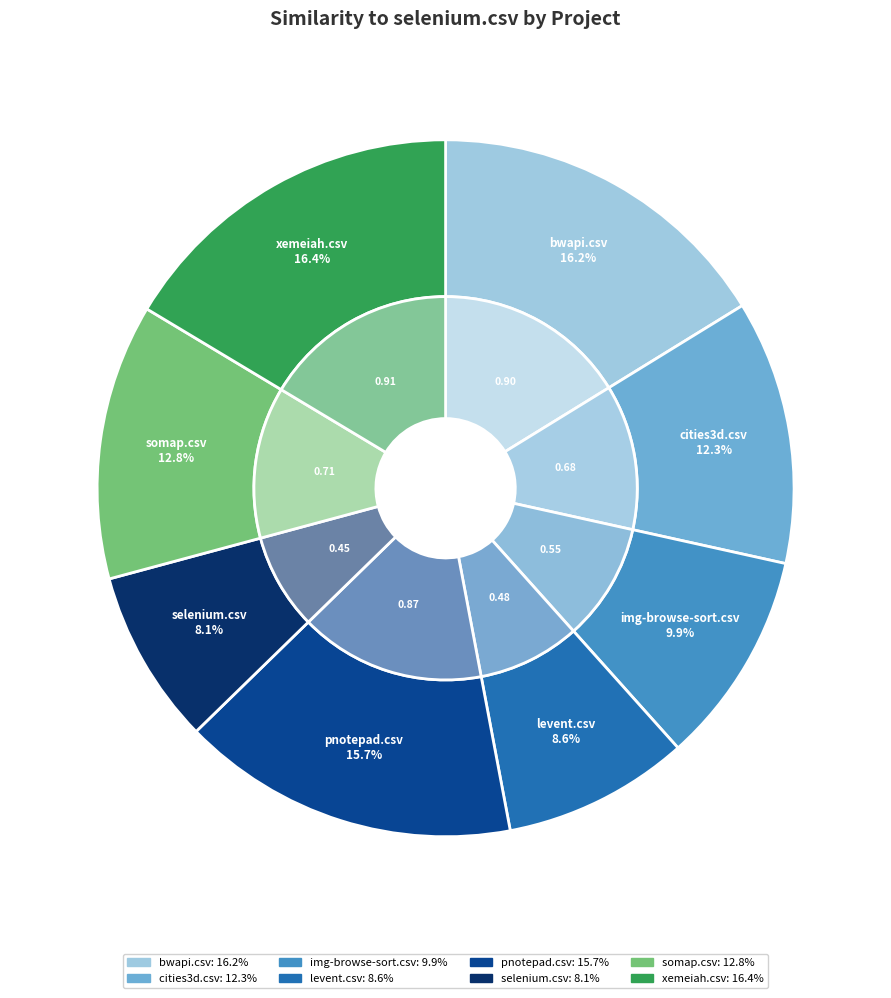

Rank the categories by value from lowest to highest.

selenium.csv, levent.csv, img-browse-sort.csv, cities3d.csv, somap.csv, pnotepad.csv, bwapi.csv, xemeiah.csv